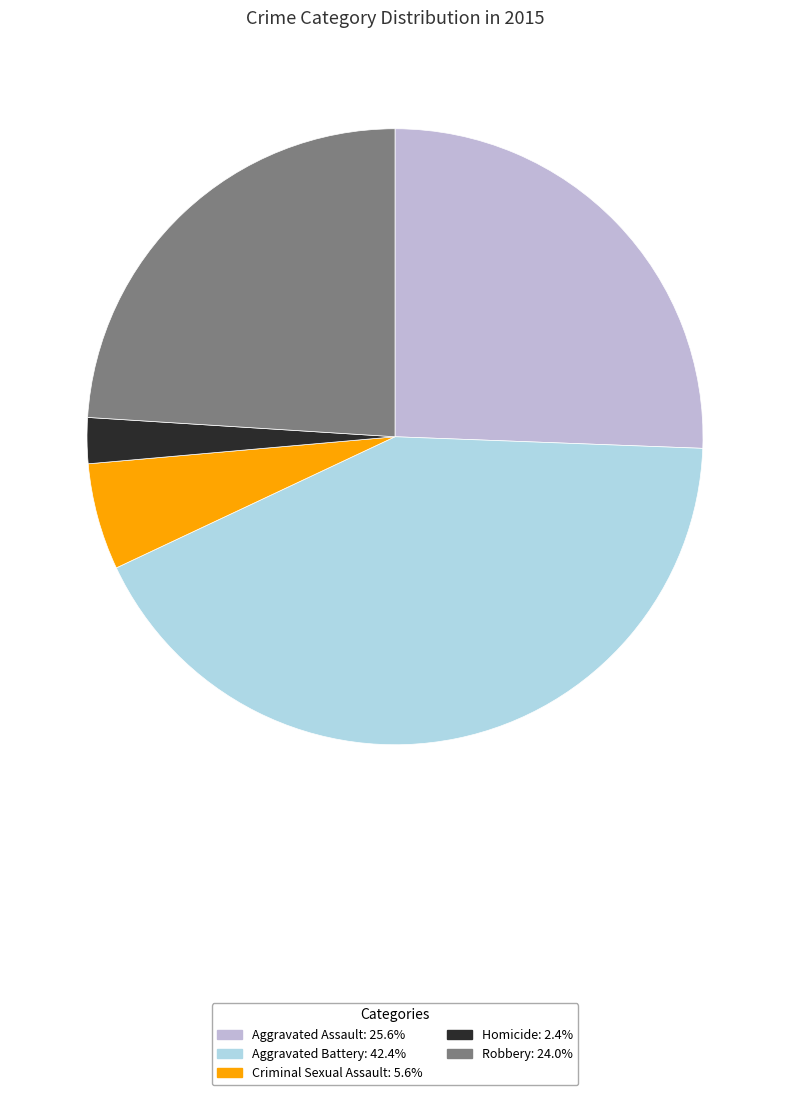

Which has a higher value, Robbery or Criminal Sexual Assault?

Robbery